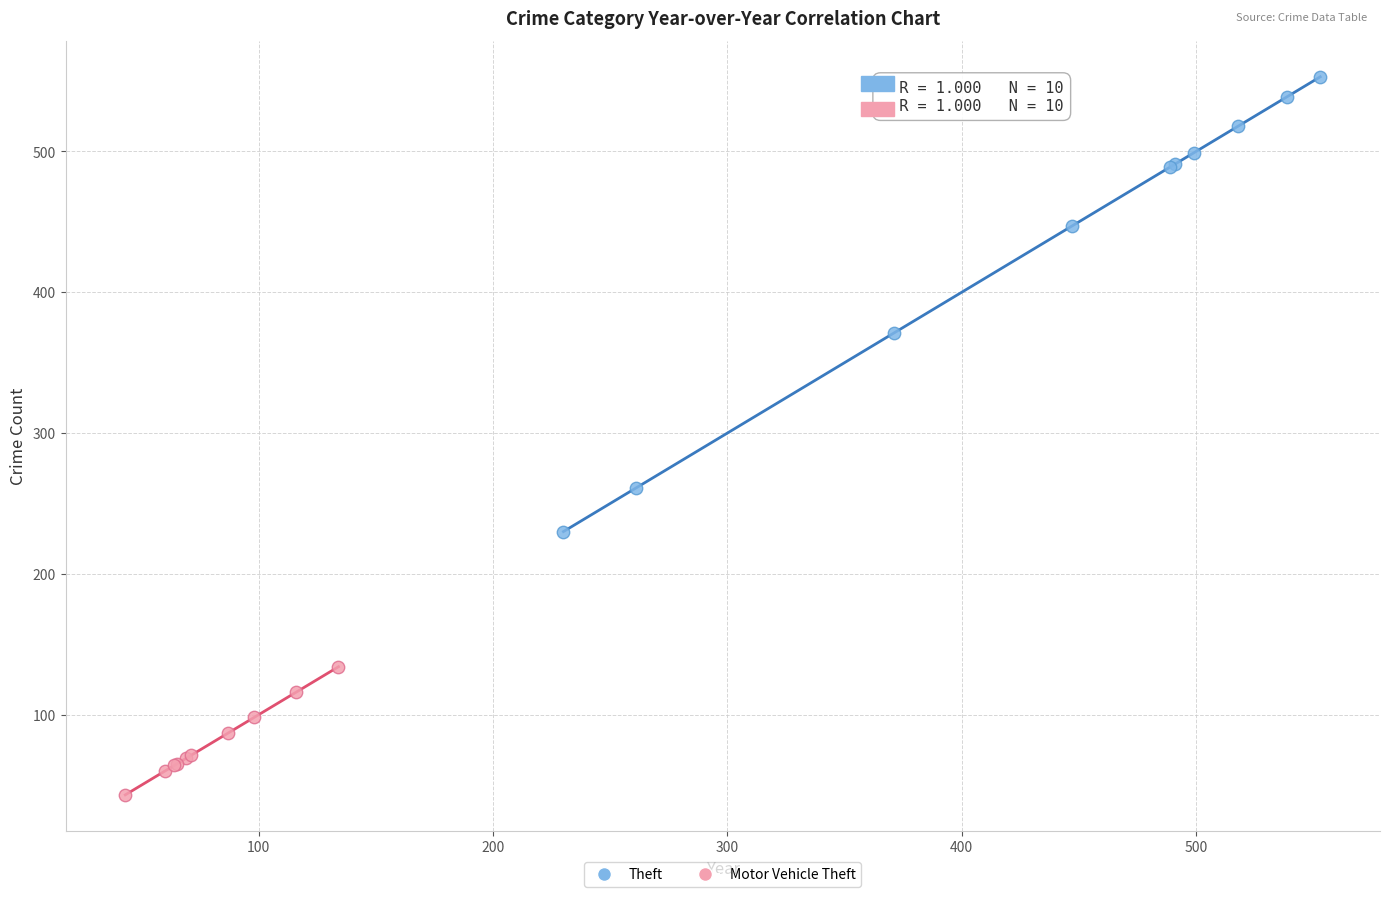

Which series has the widest spread of Y values?

Theft